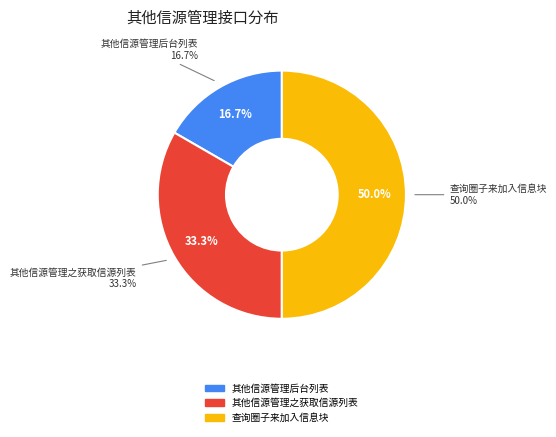

Combined, what portion of the pie is 其他信源管理之获取信源列表 and 查询圈子来加入信息块?

83.3%